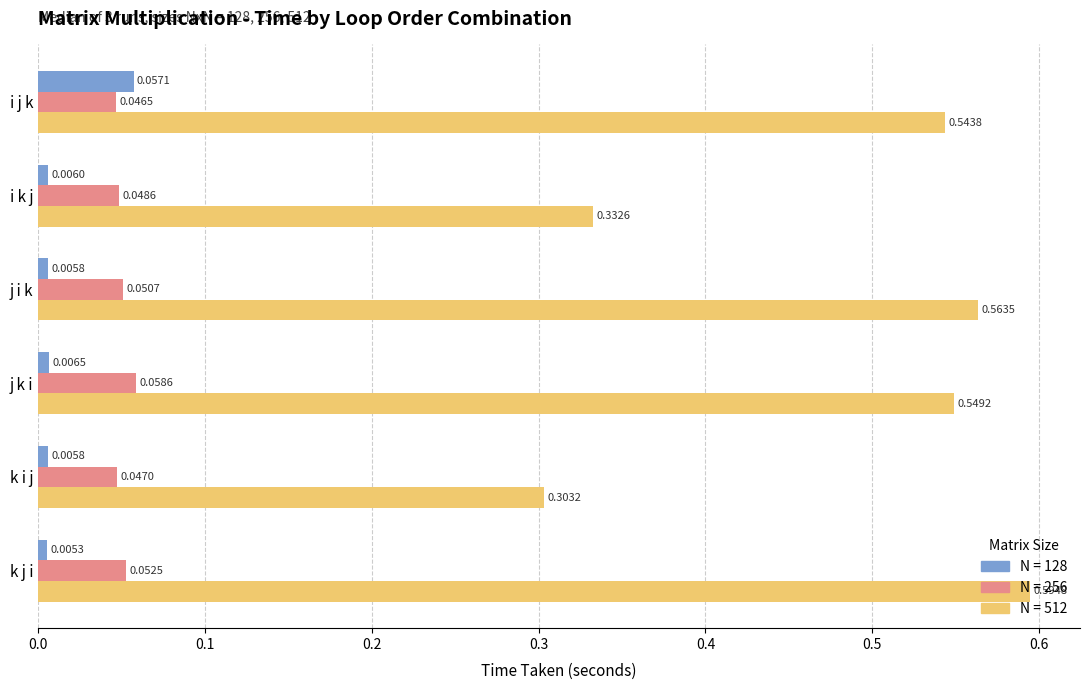

Which label corresponds to the smallest value in the chart?

k j i